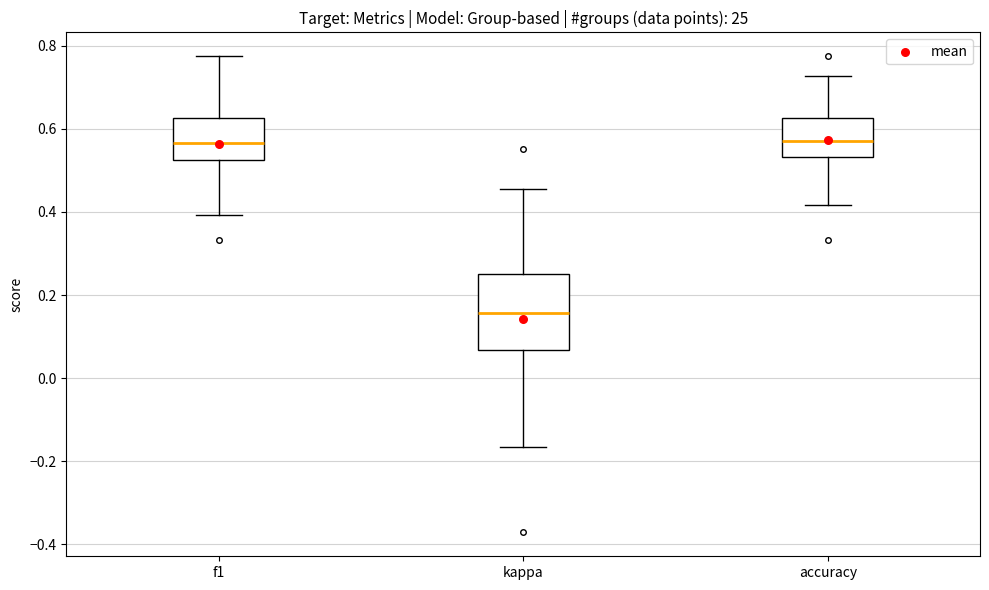

Where does the upper whisker of the box for kappa end on the y-axis? The values are not printed on the chart, so give them approximately, as read against the axis.

0.46